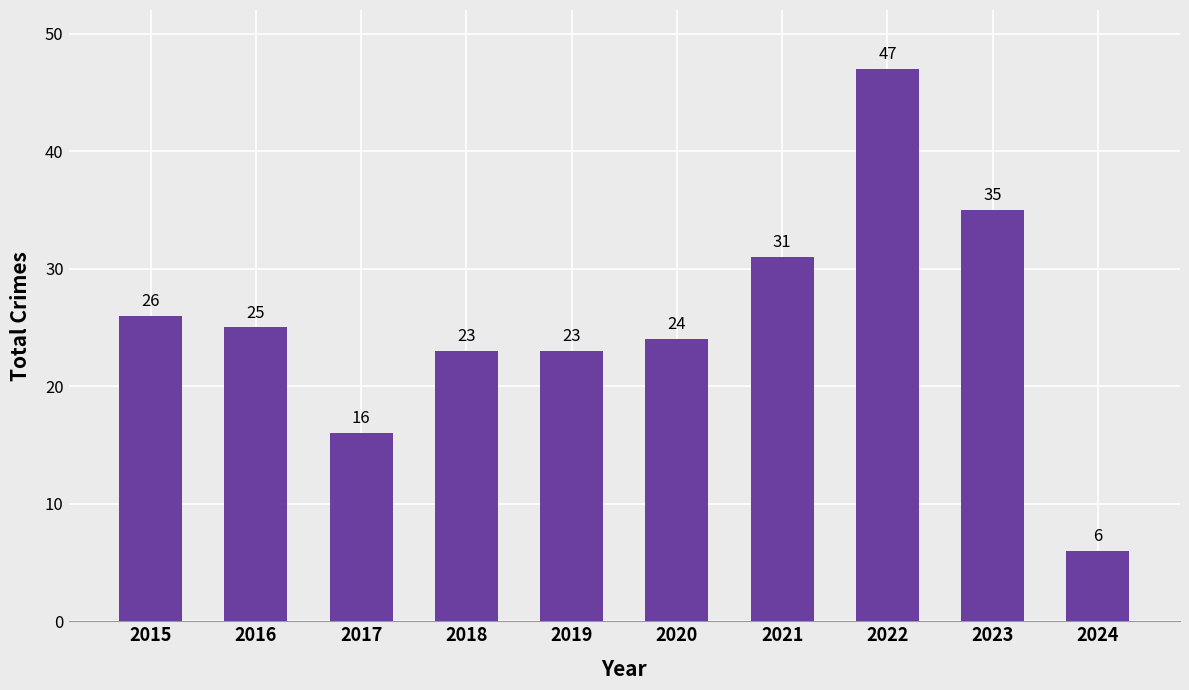

Which category has the highest value across all series?

2022